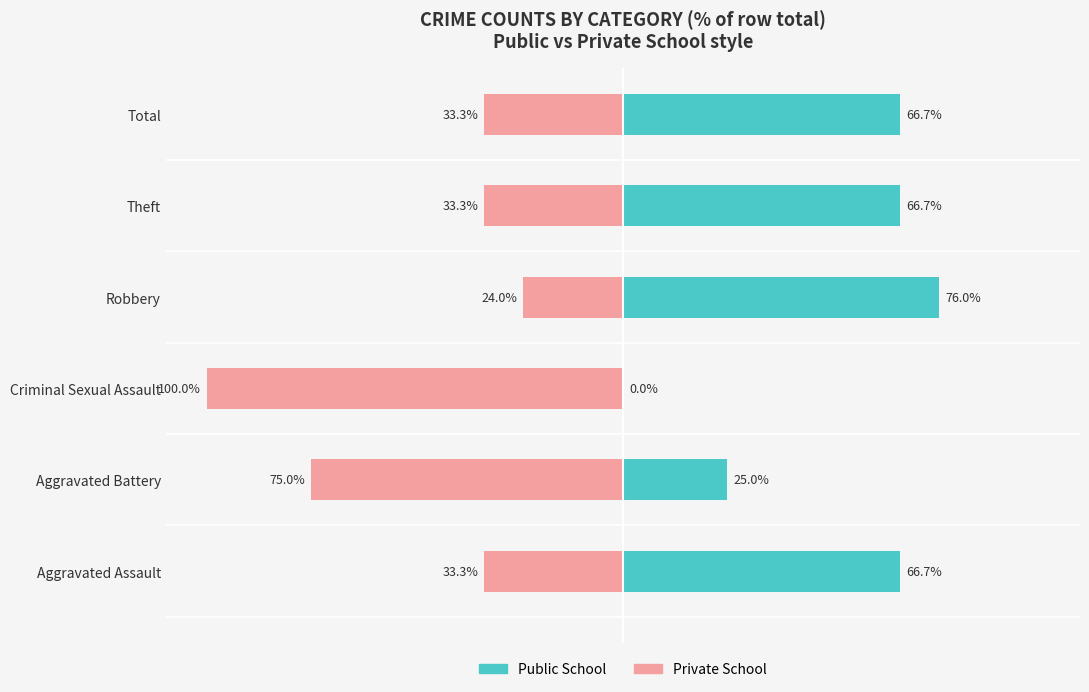

How many bars are there in total?

12